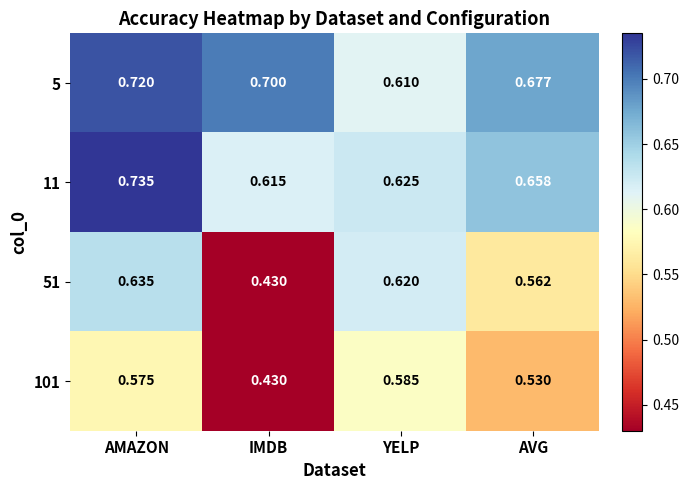

Which category has the highest value in the 11 series?

AMAZON